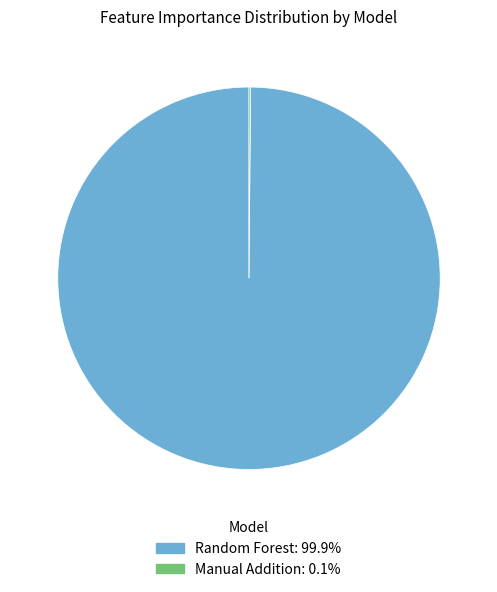

Which category accounts for the majority?

Random Forest